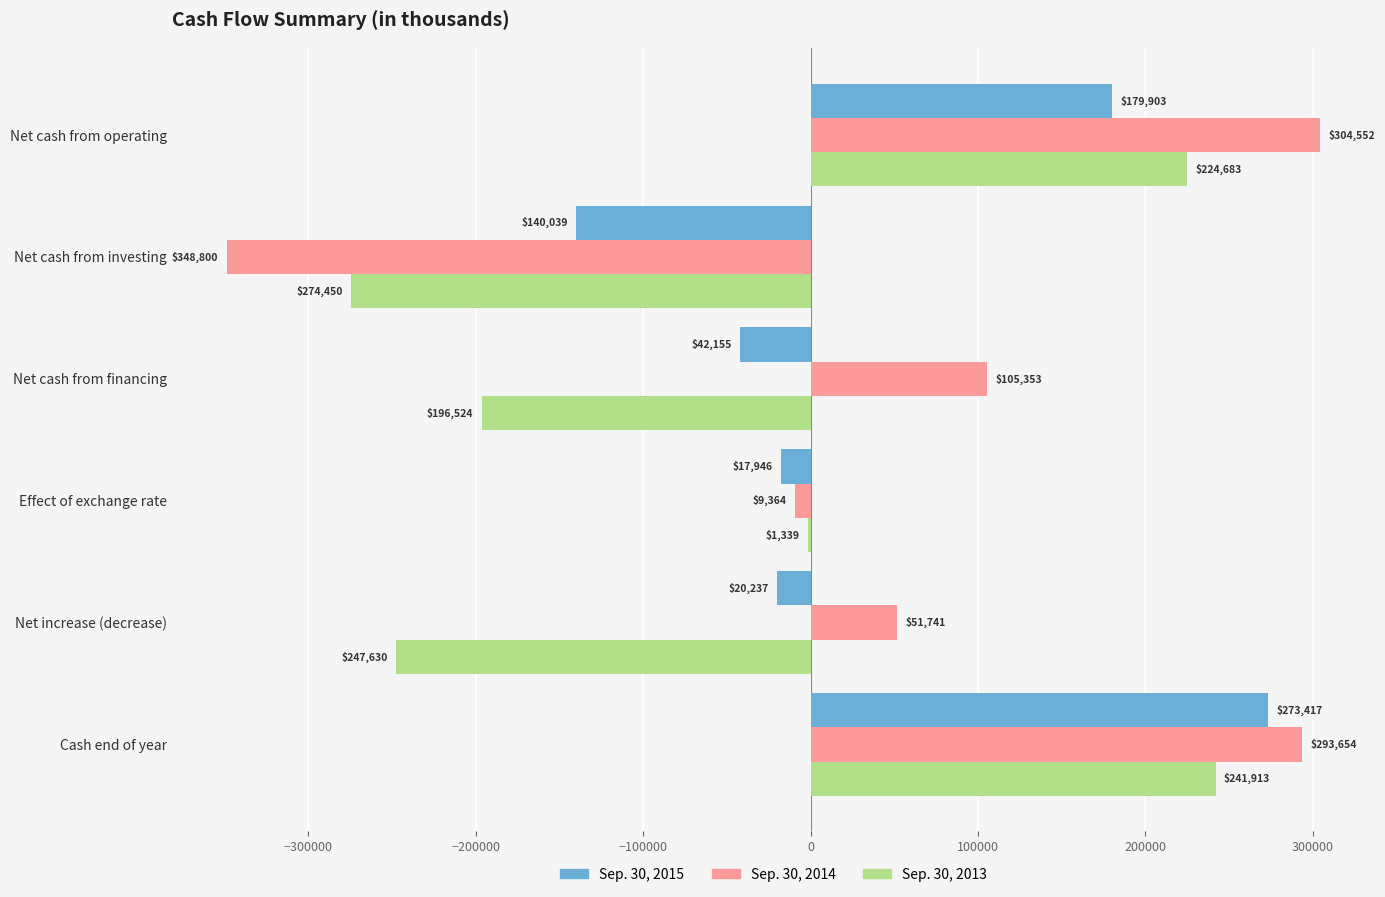

The value of Sep. 30, 2014 at Net cash from financing is 105353. True or false?

True